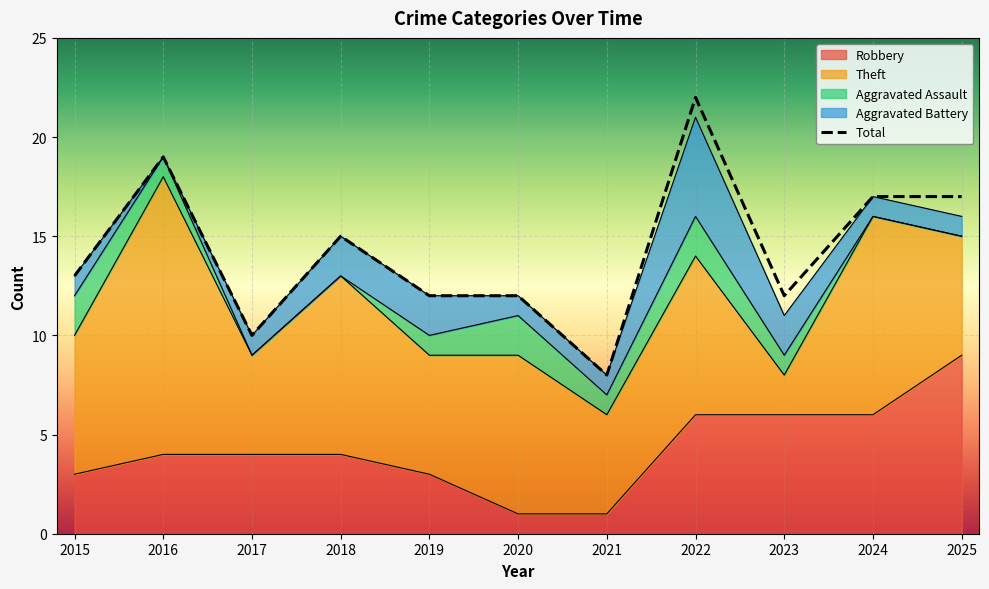

True or false: Aggravated Assault and Total intersect in this chart.

False